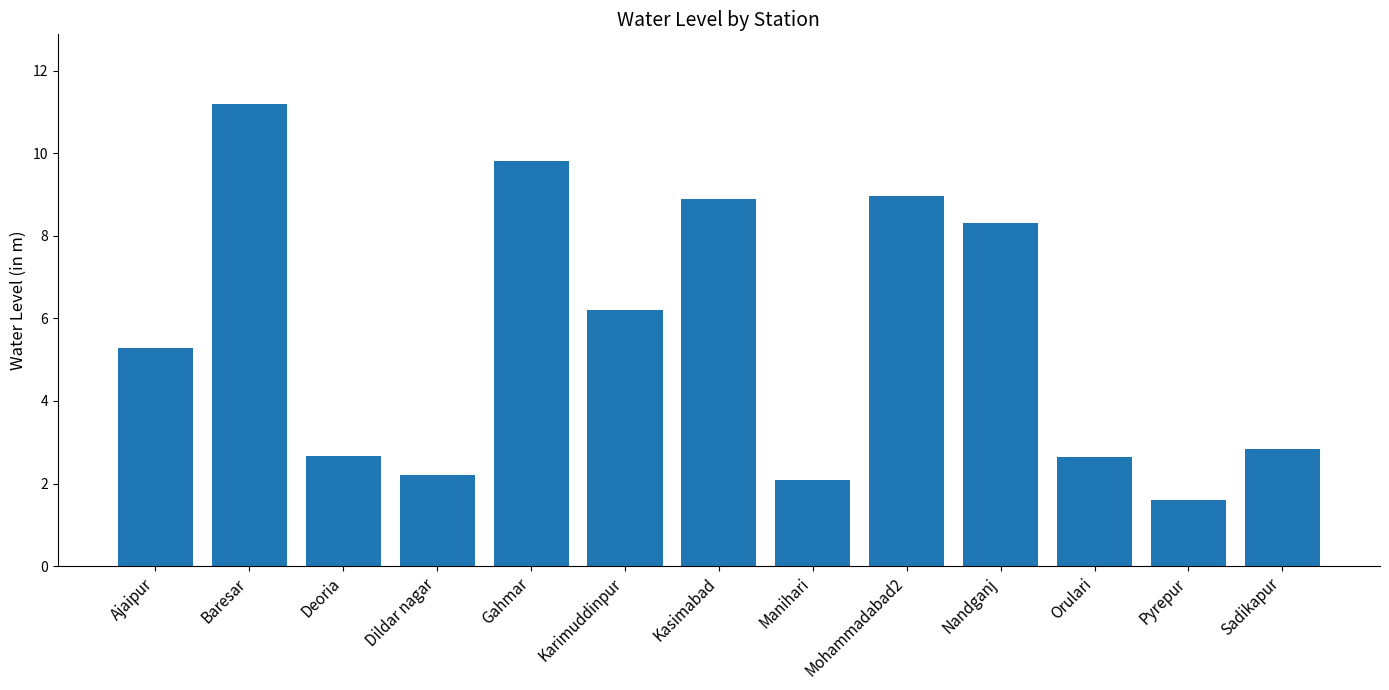

Is it true that the value at Nandganj is 8.3?

True